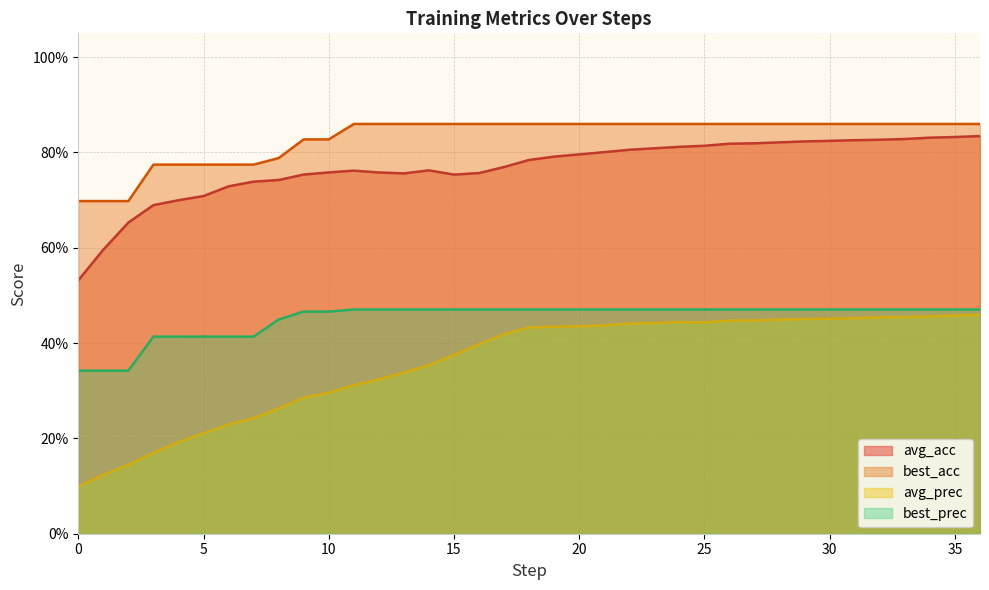

What are all the series names shown in the legend?

avg_acc, best_acc, avg_prec, best_prec